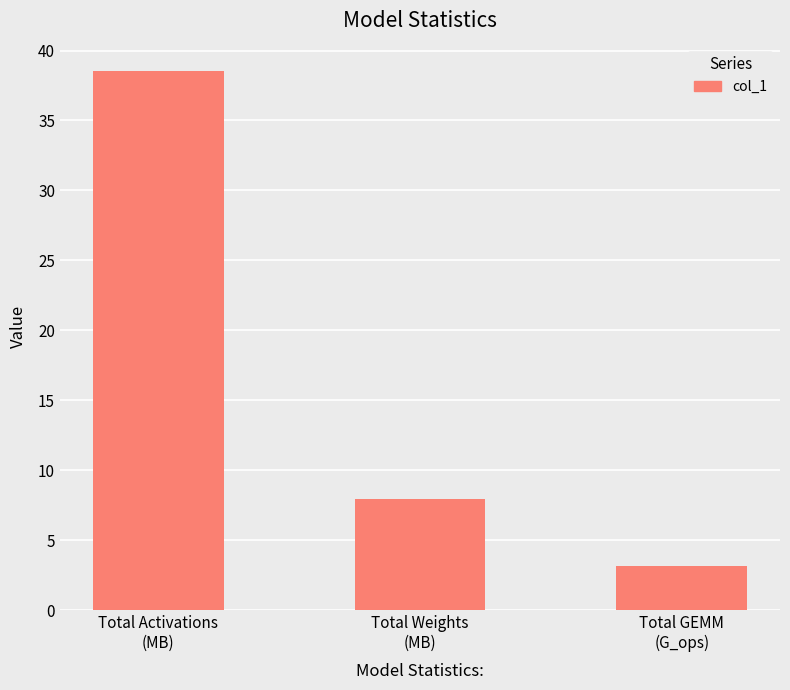

What is the greatest value displayed?

38.6